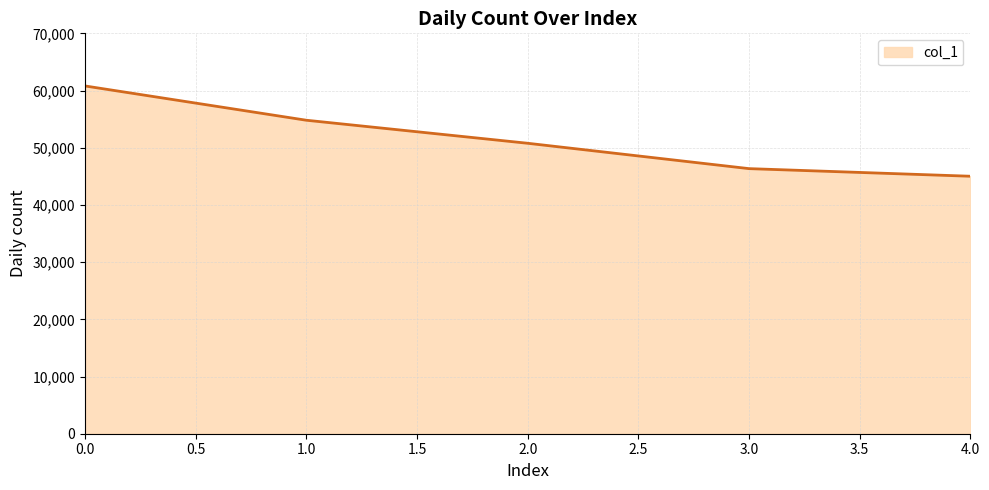

Does the chart display data point markers on the line(s)?

No